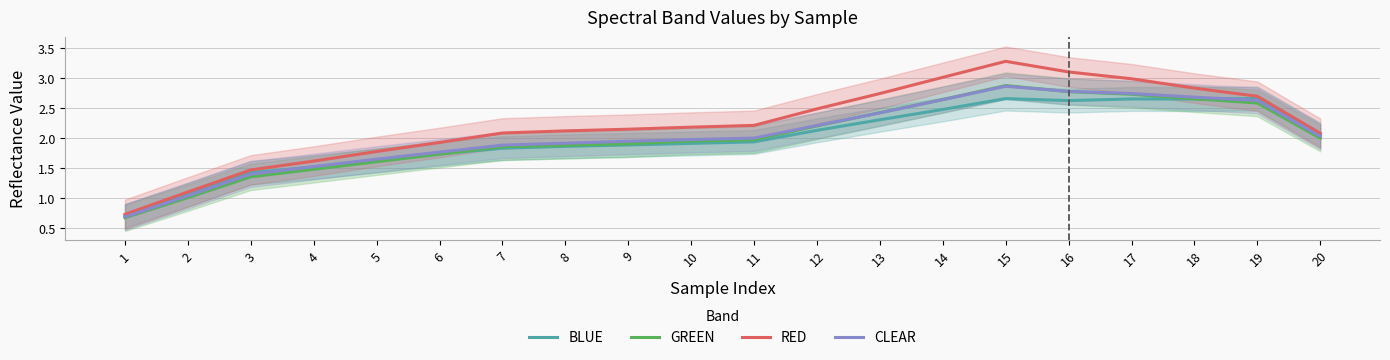

List the labels in order of CLEAR value, smallest first.

1, 2, 3, 4, 5, 6, 7, 8, 9, 10, 11, 20, 12, 13, 19, 14, 18, 17, 16, 15